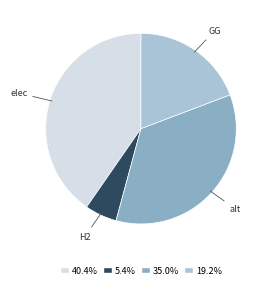

Which category has the smallest portion of the pie?

H2